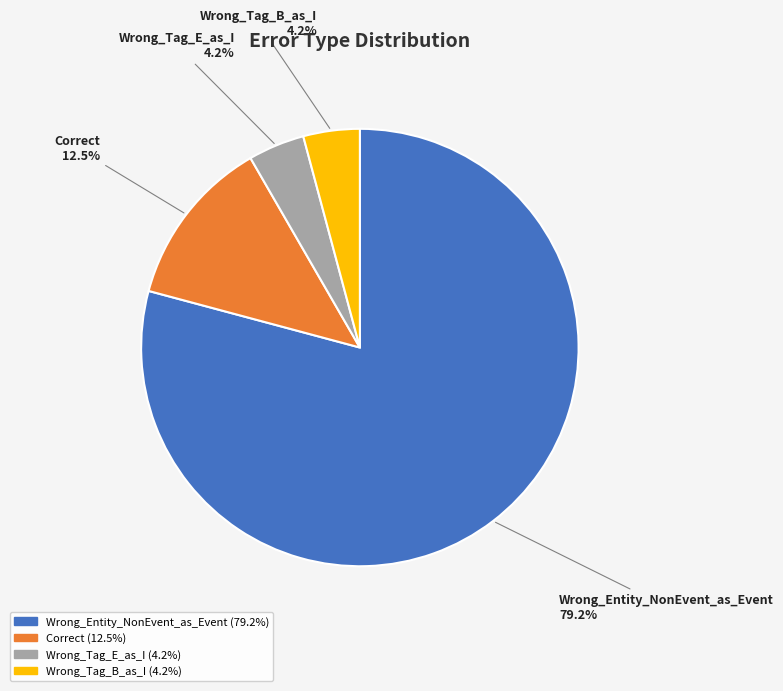

What percentage do Correct and Wrong_Tag_E_as_I together represent?

16.7%